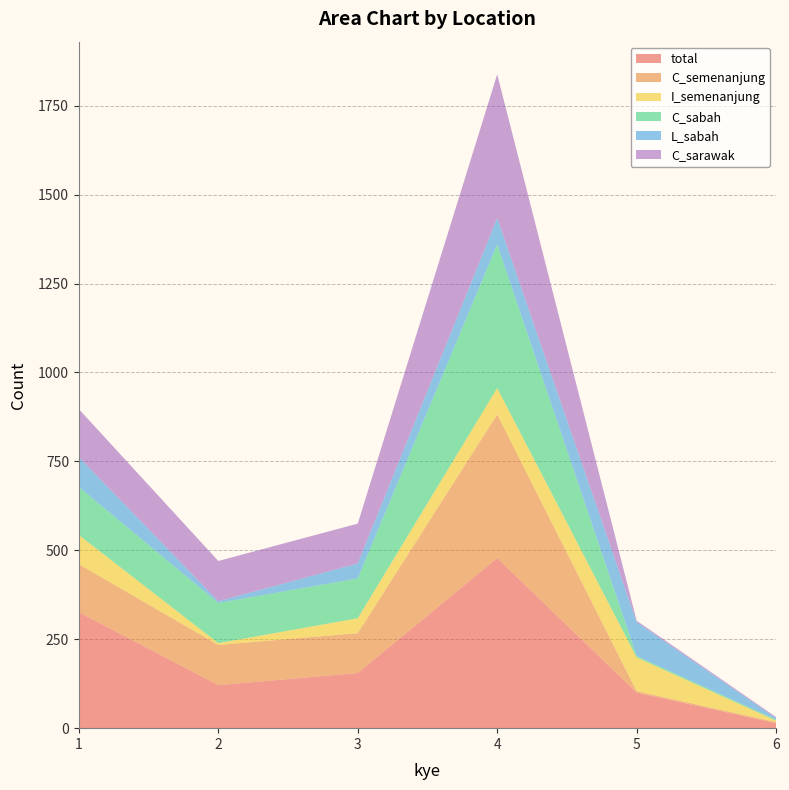

Reading left to right, what are all the values shown in this chart?

total: 326	121	155	478	100	14
C_semenanjung: 135	113	112	404	4	3
I_semenanjung: 82	5	42	74	95	4
C_sabah: 135	113	112	404	4	3
L_sabah: 84	5	42	74	95	4
C_sarawak: 135	113	112	404	4	3